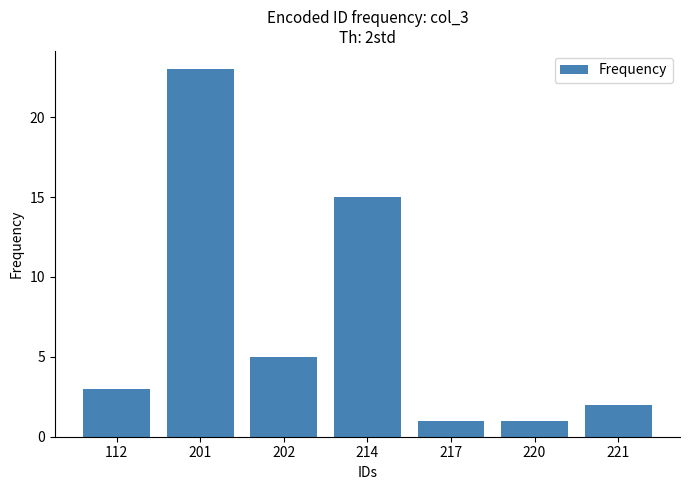

Reading left to right, transcribe all the data shown in this chart.

3	23	5	15	1	1	2